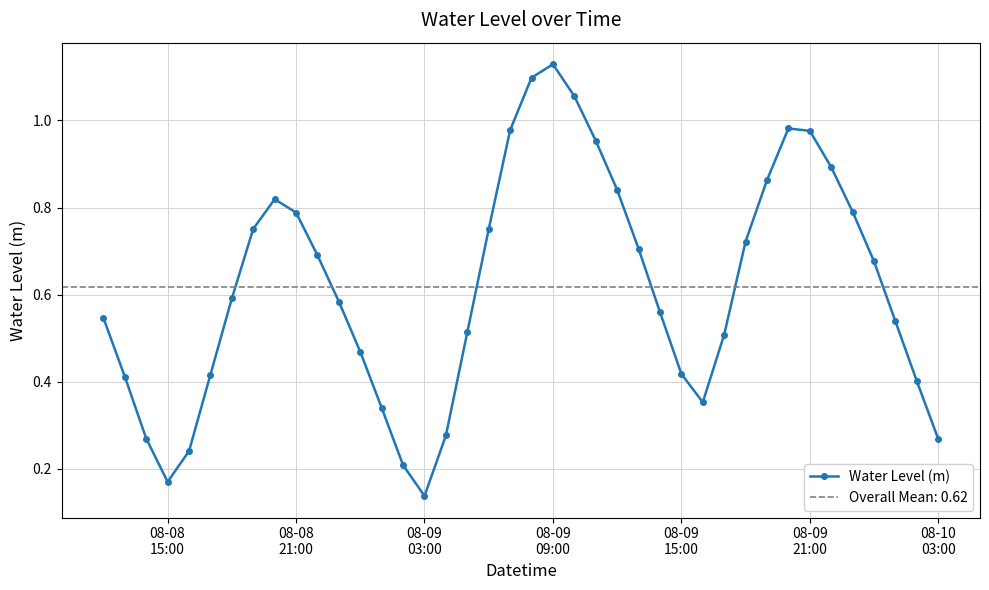

Reading left to right, extract all data points from this chart.

0.5	0.4	0.3	0.2	0.2	0.4	0.6	0.8	0.8	0.8	0.7	0.6	0.5	0.3	0.2	0.1	0.3	0.5	0.8	1.0	1.1	1.1	1.1	1.0	0.8	0.7	0.6	0.4	0.4	0.5	0.7	0.9	1.0	1.0	0.9	0.8	0.7	0.5	0.4	0.3